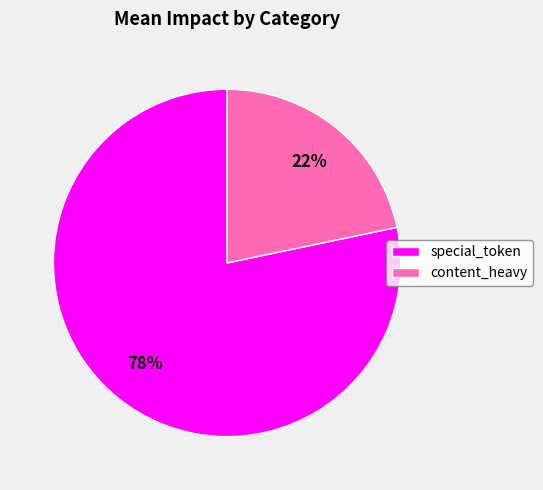

To the nearest percent, what is the average slice percentage?

50%